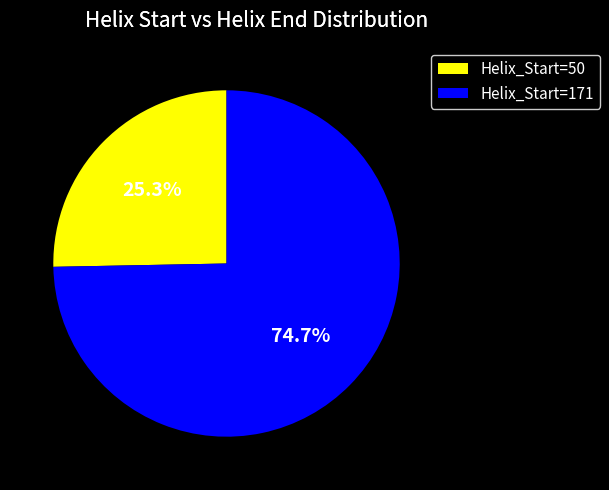

Rank the categories by value from highest to lowest.

Helix_Start=171, Helix_Start=50